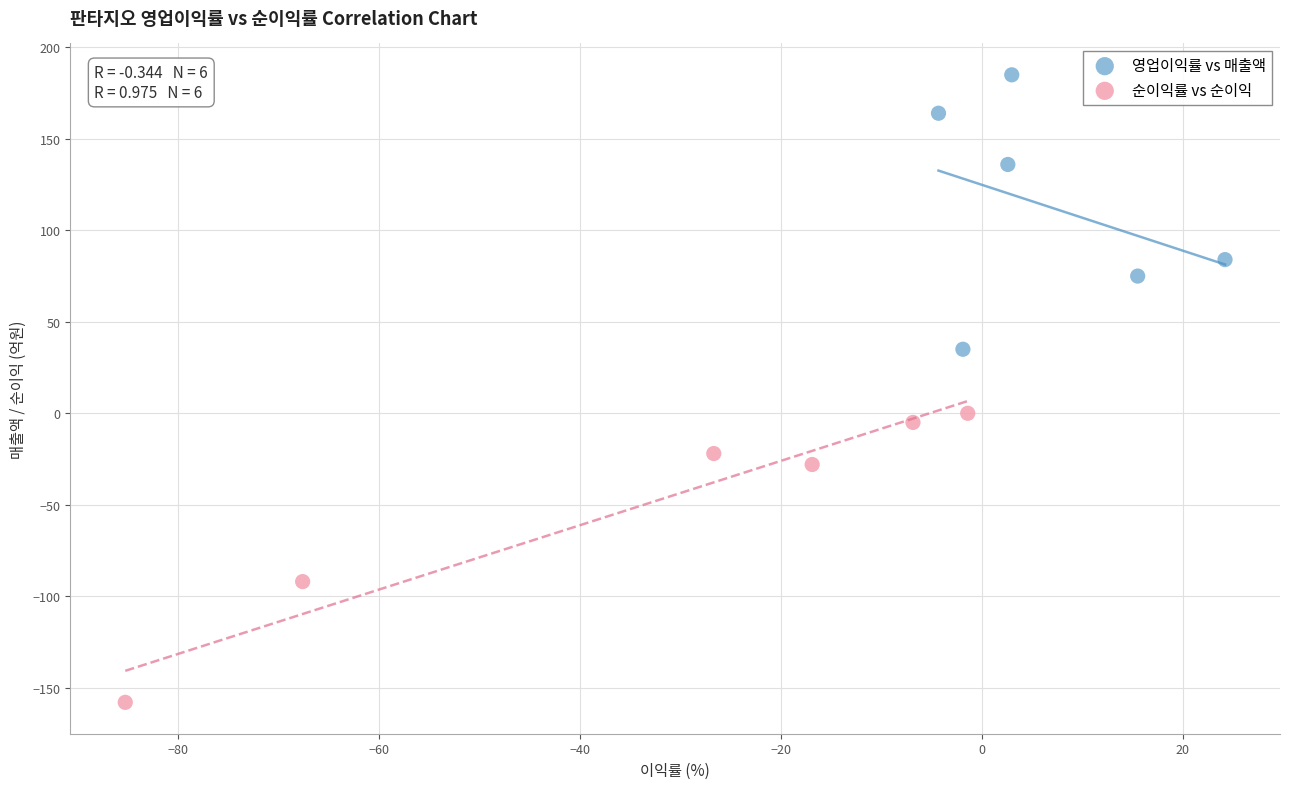

Which series reaches the minimum Y coordinate?

순이익률 vs 순이익